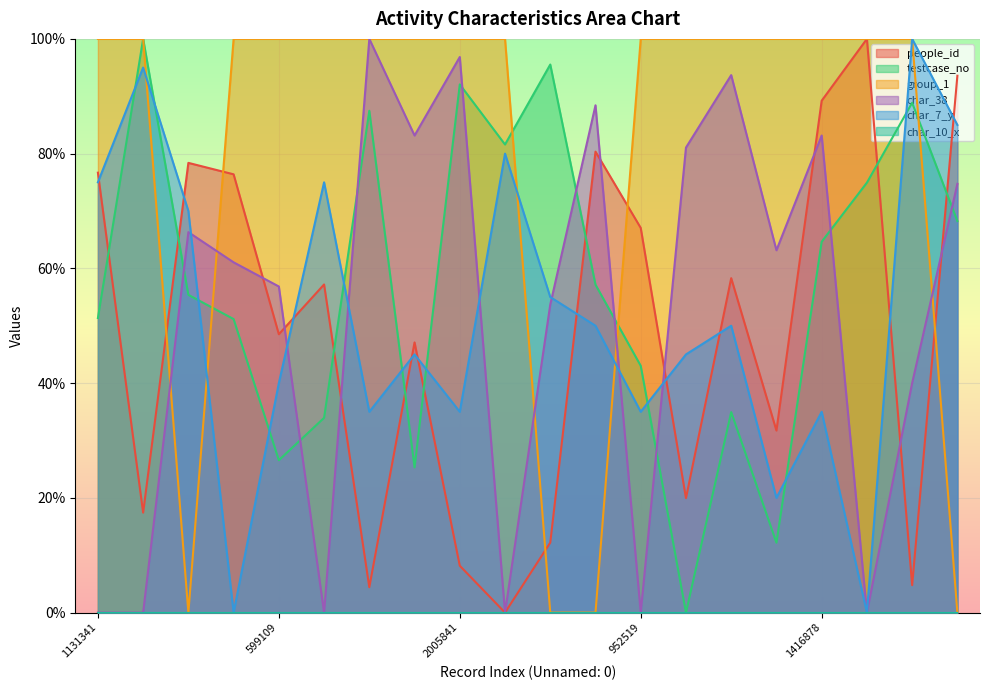

Which category has the highest value across all series?

1638083